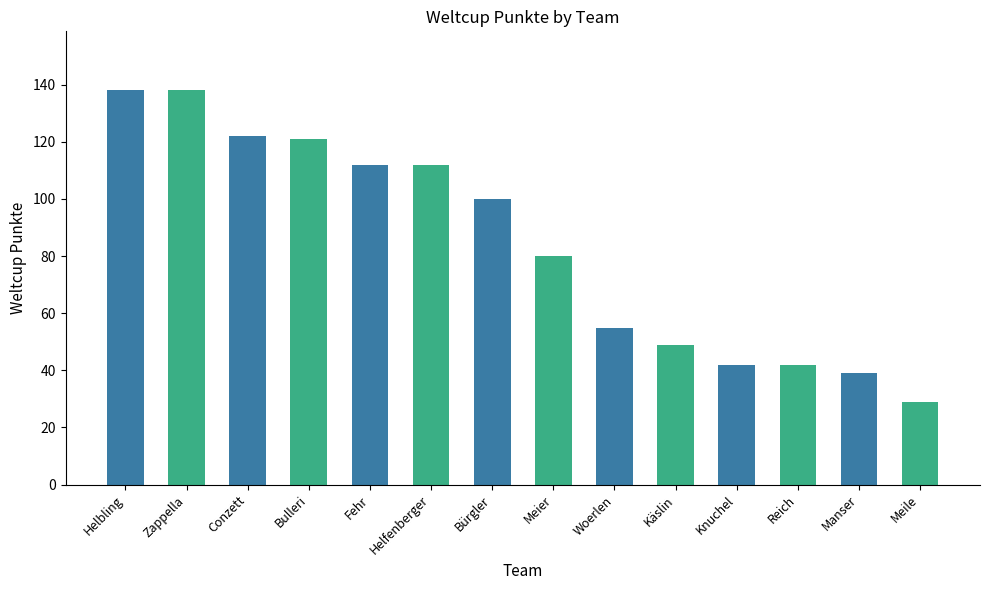

What position from the right is Meier?

7